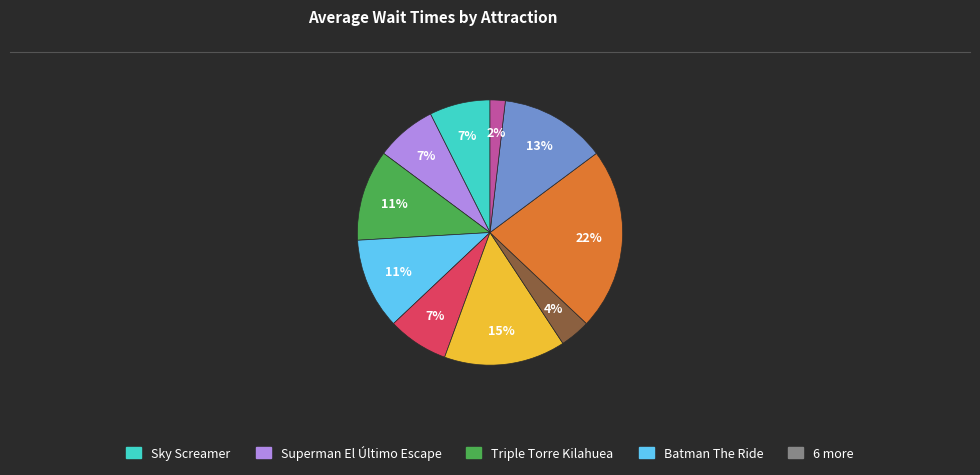

Is there any slice that represents more than half of the pie?

No